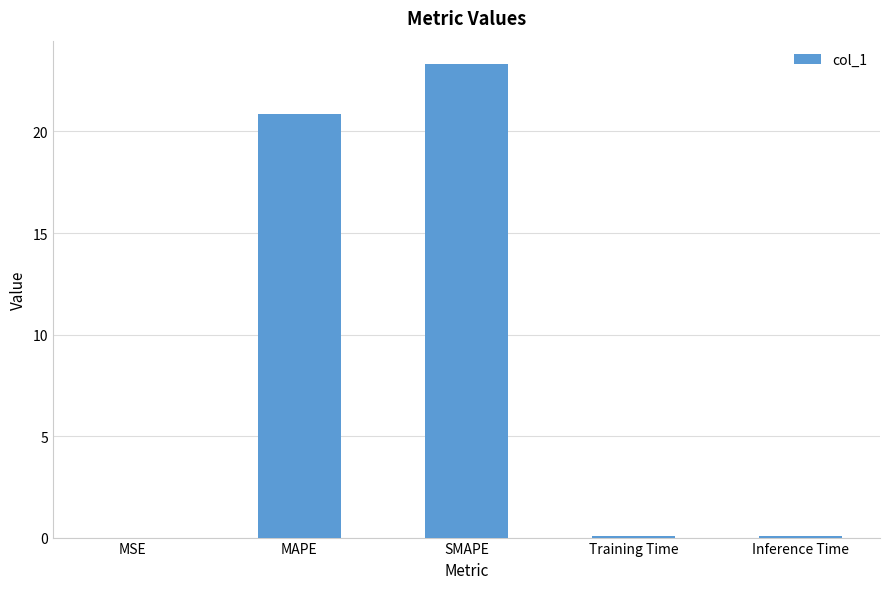

The value at MAPE is 36.2. True or false?

False